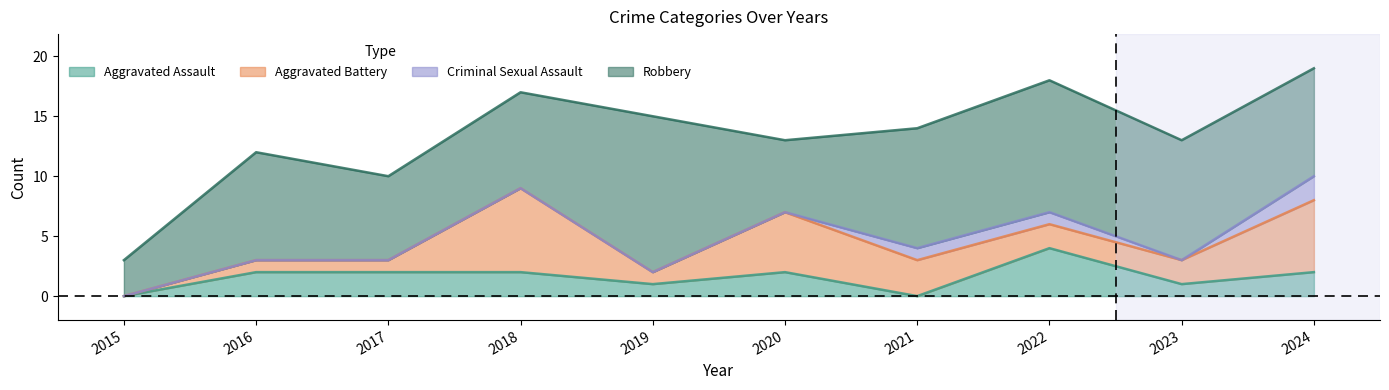

In Criminal Sexual Assault, how many points are lower than both neighbors (excluding endpoints)?

1